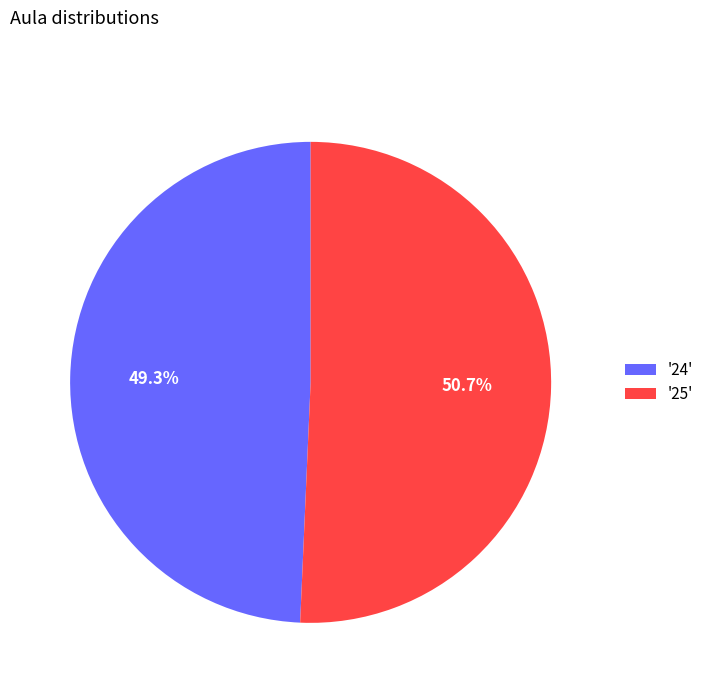

Between '24' and '25', which is larger?

'25'